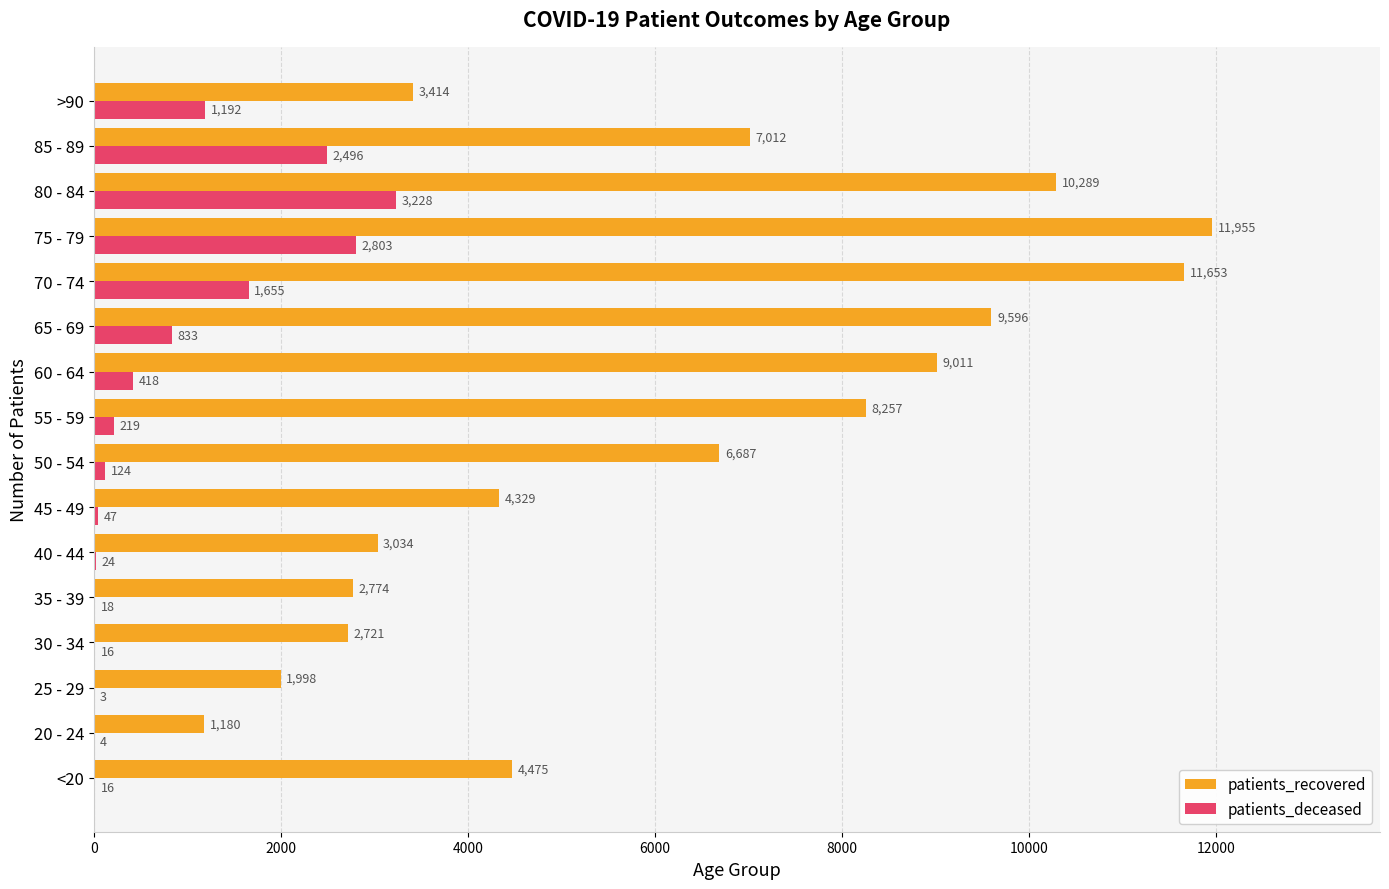

Count the number of data series in this chart.

2